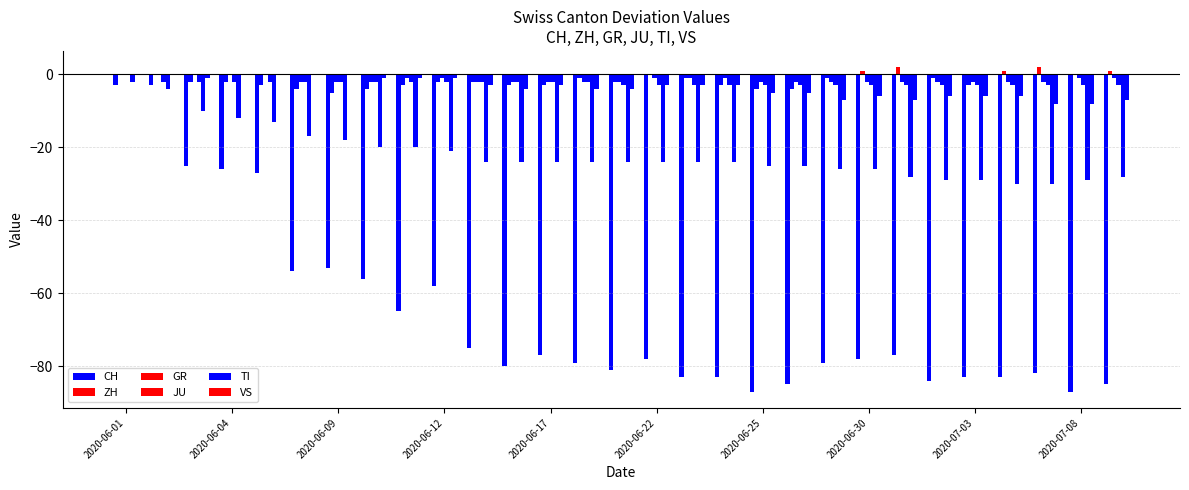

How many data points does each series have?

29